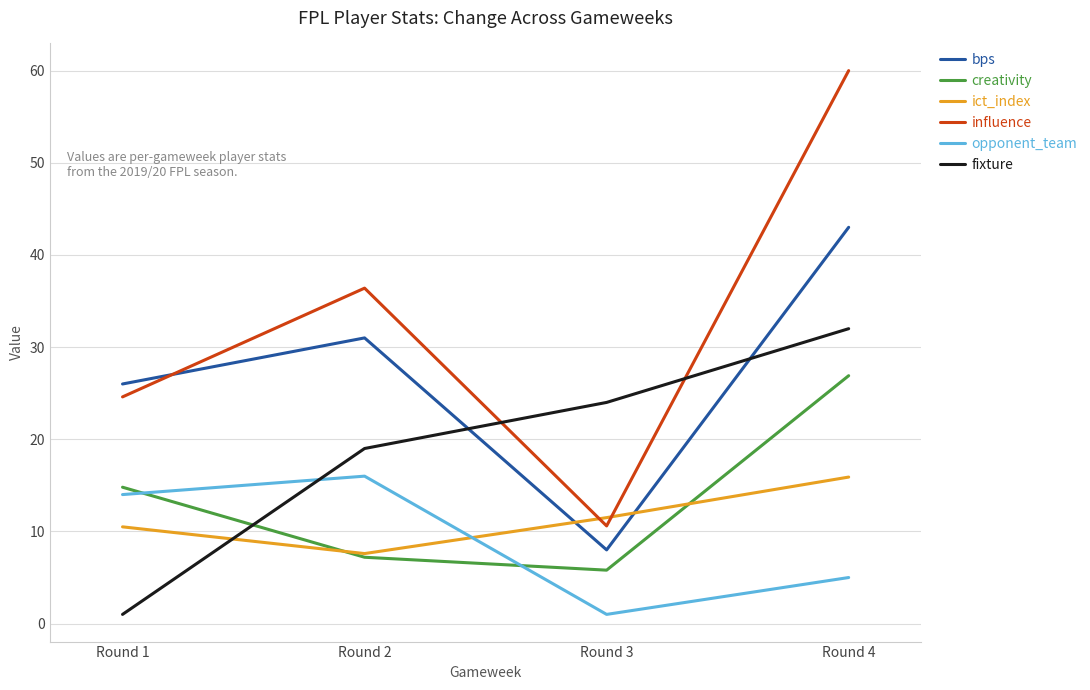

Reading right to left, extract all data points from this chart.

bps: Round 4=43.0	Round 3=8.0	Round 2=31.0	Round 1=26.0
creativity: Round 4=26.9	Round 3=5.8	Round 2=7.2	Round 1=14.8
ict_index: Round 4=15.9	Round 3=11.5	Round 2=7.6	Round 1=10.5
influence: Round 4=60.0	Round 3=10.6	Round 2=36.4	Round 1=24.6
opponent_team: Round 4=5.0	Round 3=1.0	Round 2=16.0	Round 1=14.0
fixture: Round 4=32.0	Round 3=24.0	Round 2=19.0	Round 1=1.0